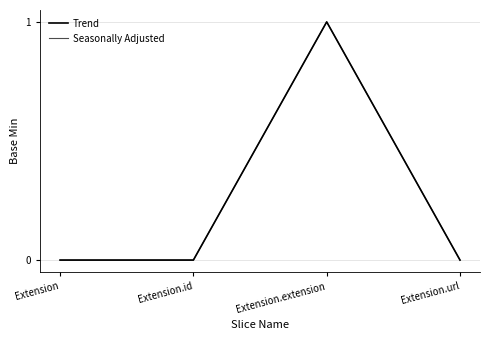

What is the label of the 3rd point from the right?

Extension.id